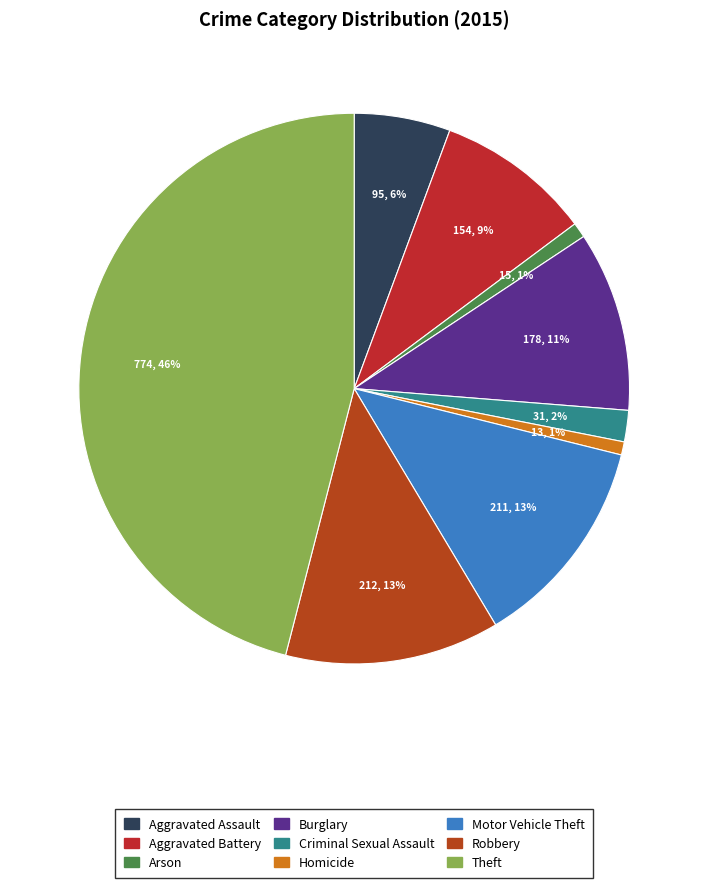

To the nearest percent, what is the difference between the largest and smallest slice percentages?

45%